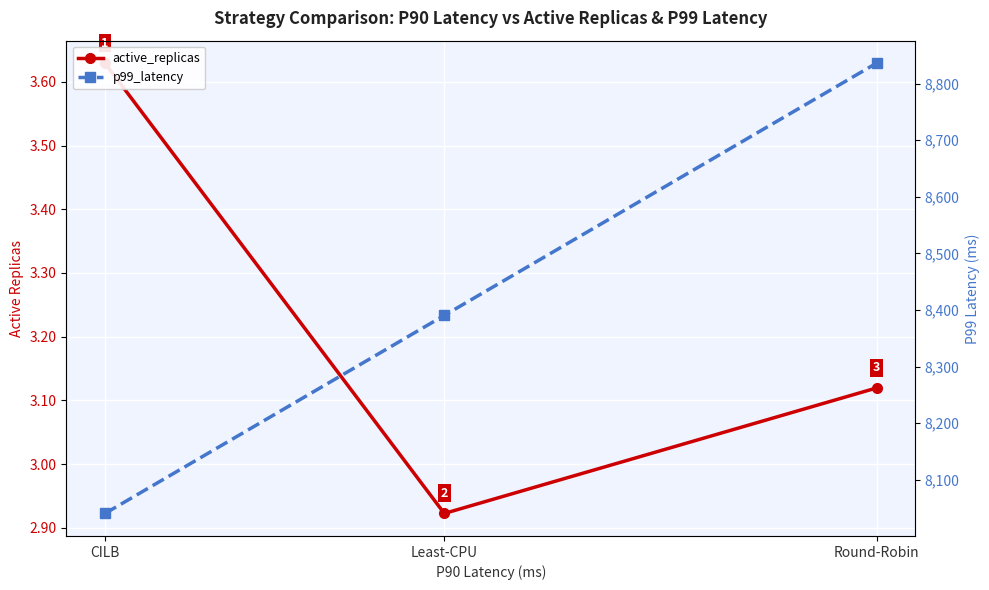

Reading left to right, list all the values displayed in this chart.

active_replicas: 3.6	2.9	3.1
p99_latency: 8040.4	8390.5	8836.3